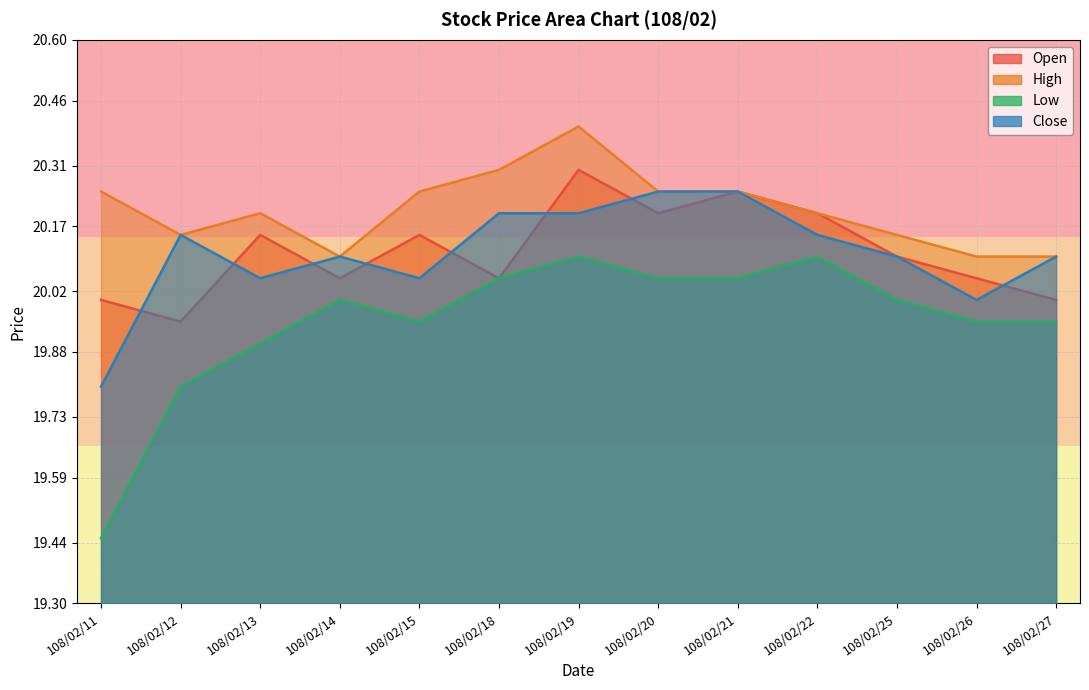

Which category has the lowest value in the Close series?

108/02/11